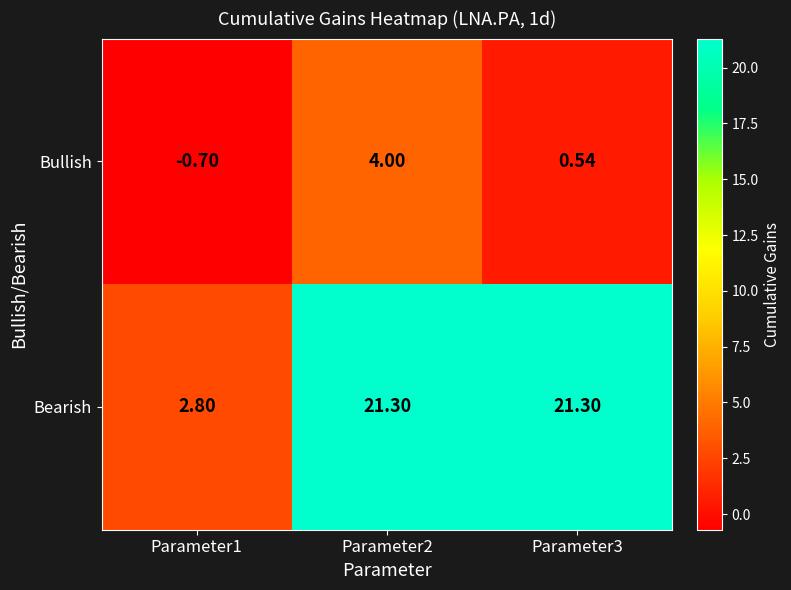

Which series has the largest total across all categories?

Bearish